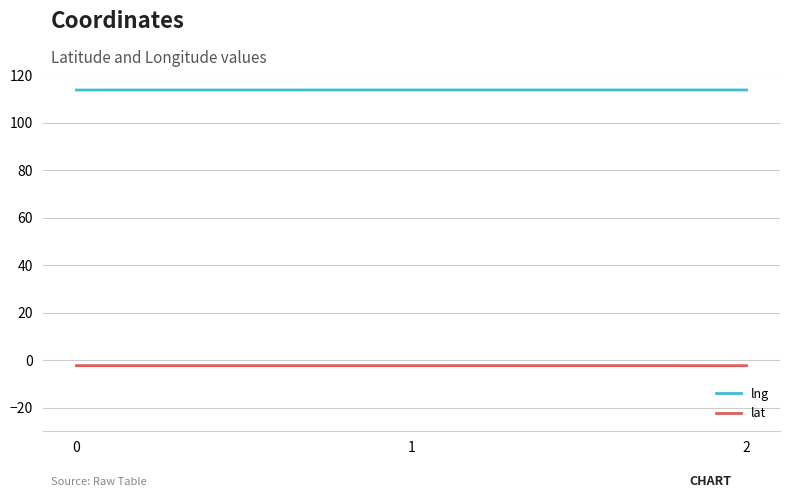

The value of lng at 1 is 50.6. True or false?

False